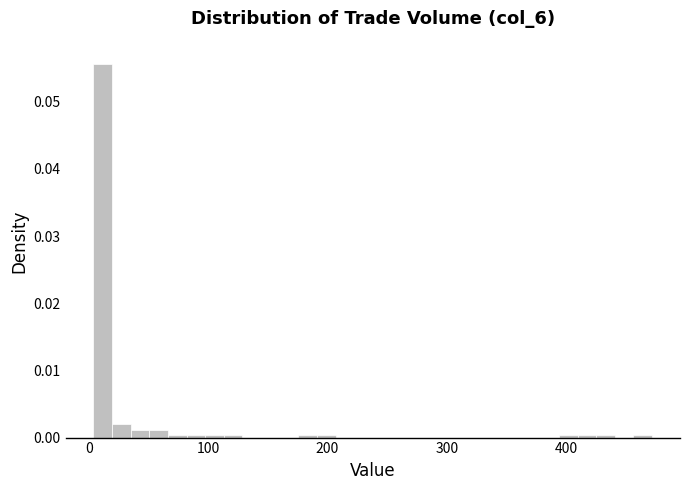

Read against the x-axis, roughly where is the centre of the tallest bar?

10